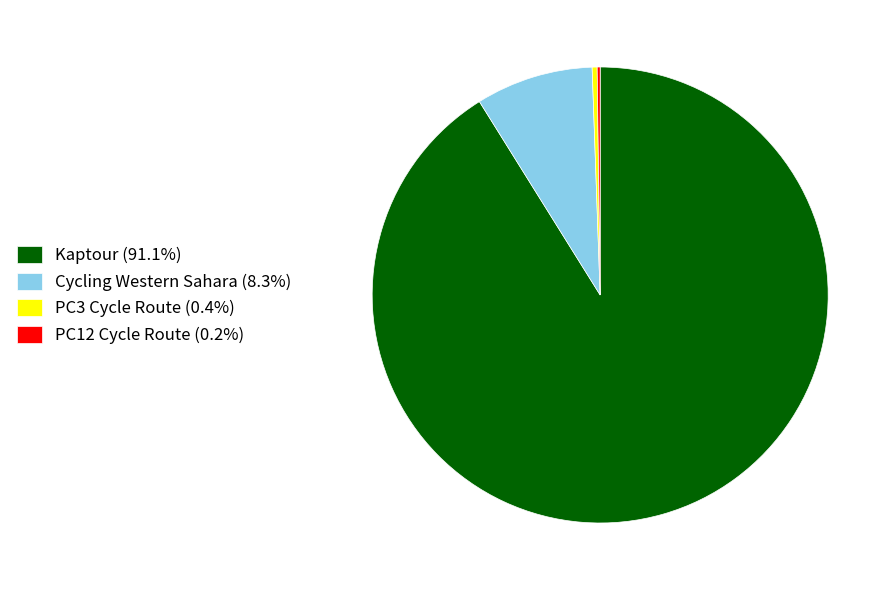

Approximately how many times larger is the value at Kaptour (91.1%) compared to Cycling Western Sahara (8.3%)?

11.0